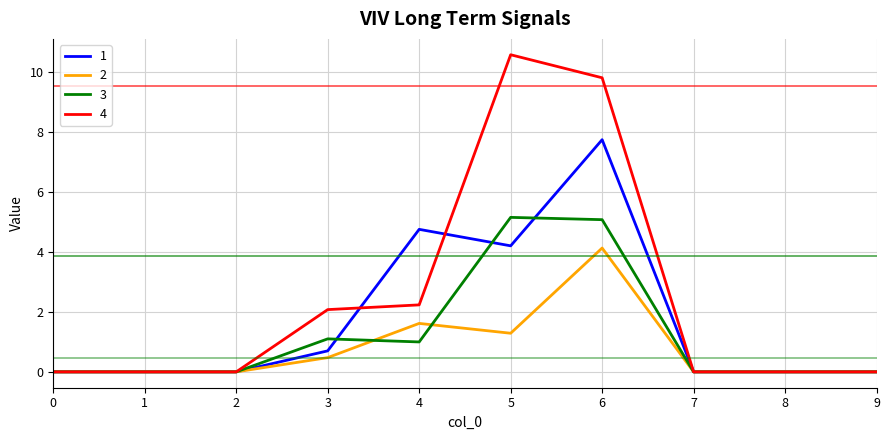

At which category is the sum across all series the highest?

6